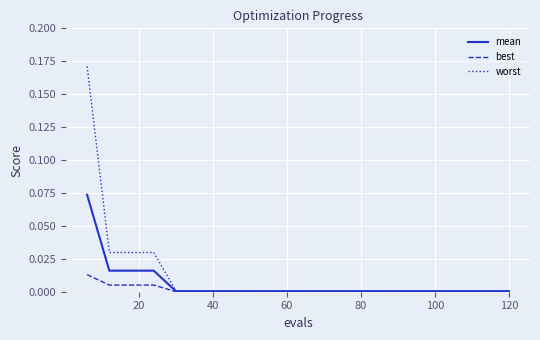

List the series in order of their peak value, highest first.

worst, mean, best